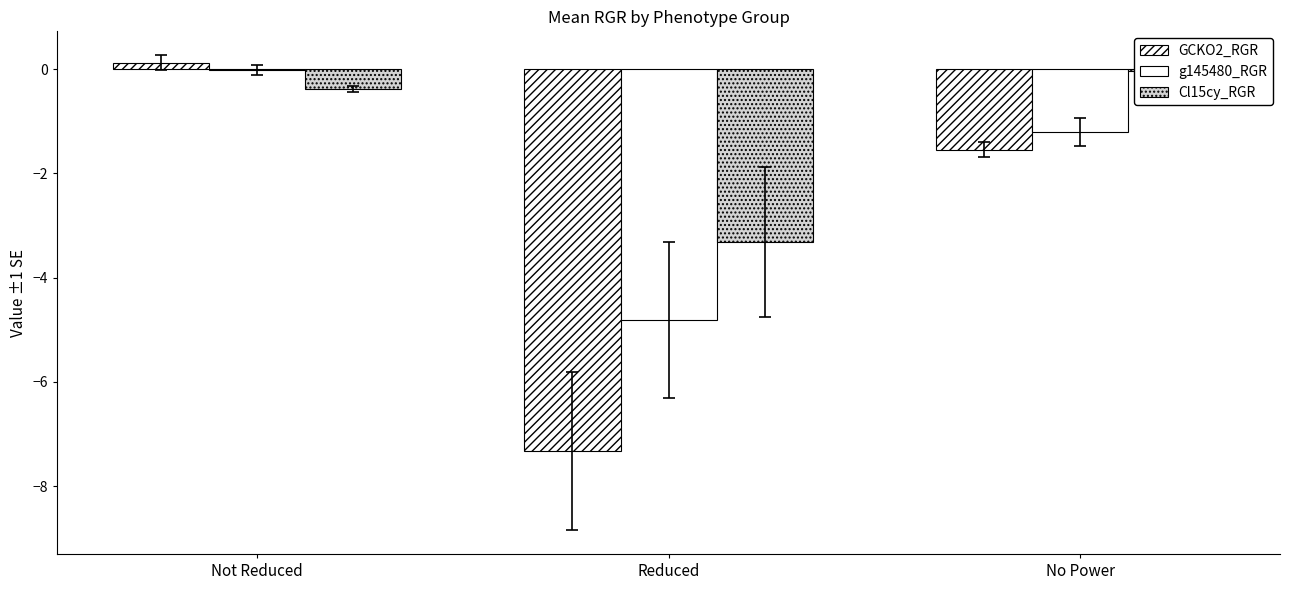

How many values in GCKO2_RGR are above zero?

1